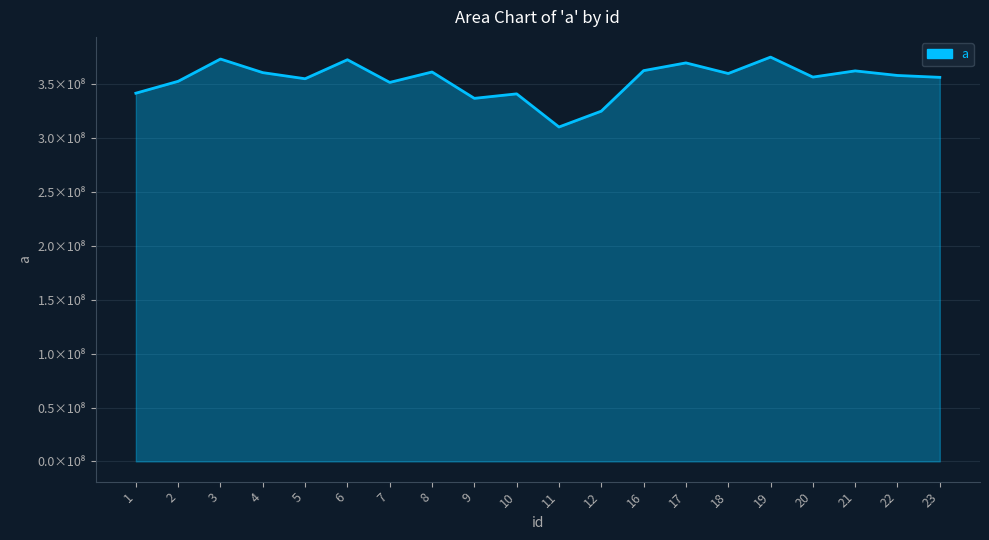

Is this an area chart (filled region under the line)?

Yes